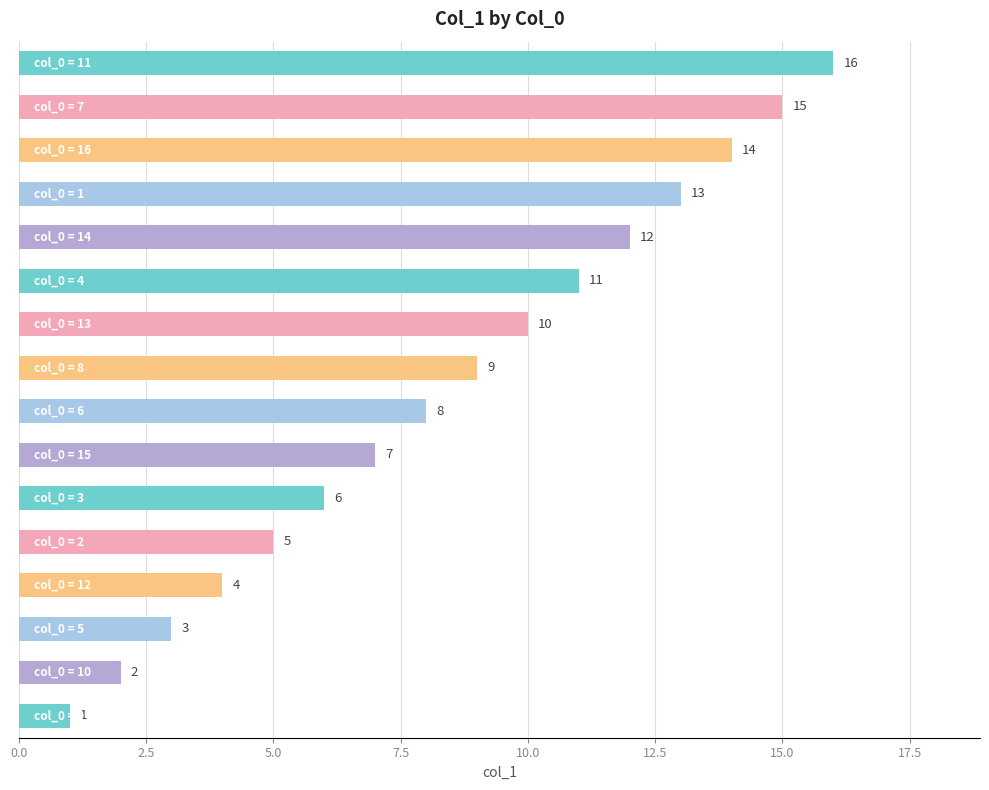

What is the difference between the second highest and minimum values?

14